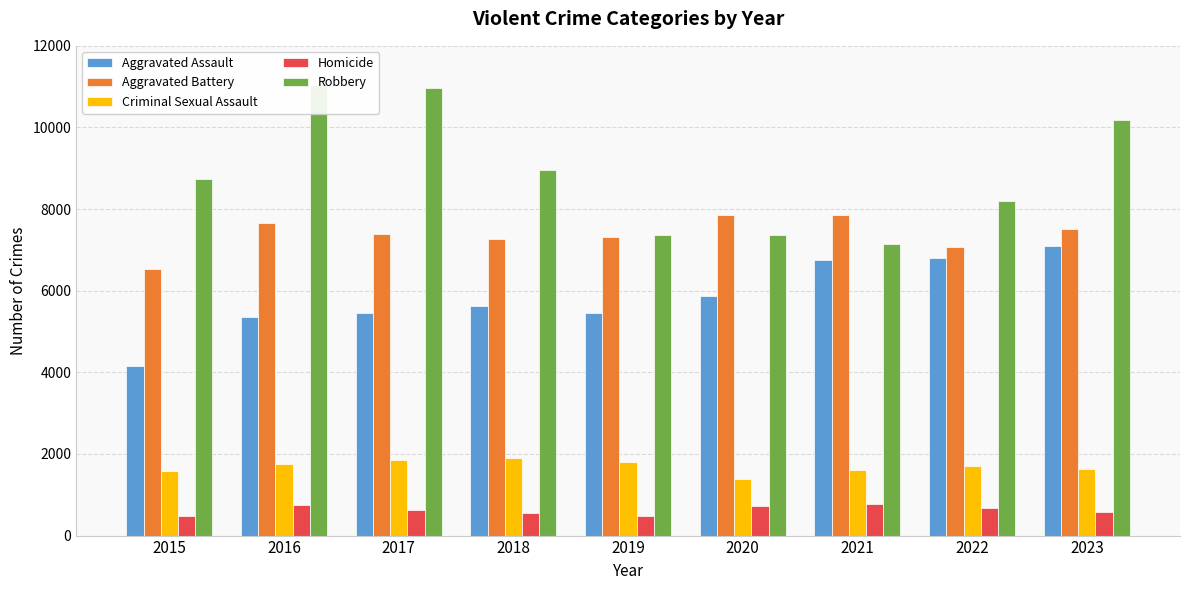

Does the chart contain any negative values?

No